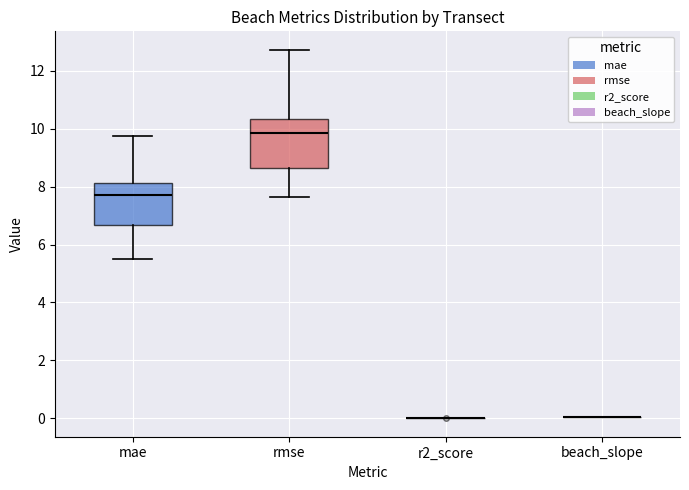

Reading left to right, transcribe this box plot: for each box, give where its median line is, the range the box spans, and where its two whiskers end, as read against the y-axis. The values are not printed on the chart, so give them approximately, as read against the axis.

mae: median 7.8, box 6.6 to 8.2, whiskers 5.6 to 9.8
rmse: median 9.8, box 8.6 to 10.4, whiskers 7.6 to 12.8
r2_score: box collapsed to a line at 0.0, whiskers 0.0 to 0.0
beach_slope: box collapsed to a line at 0.0, whiskers 0.0 to 0.0